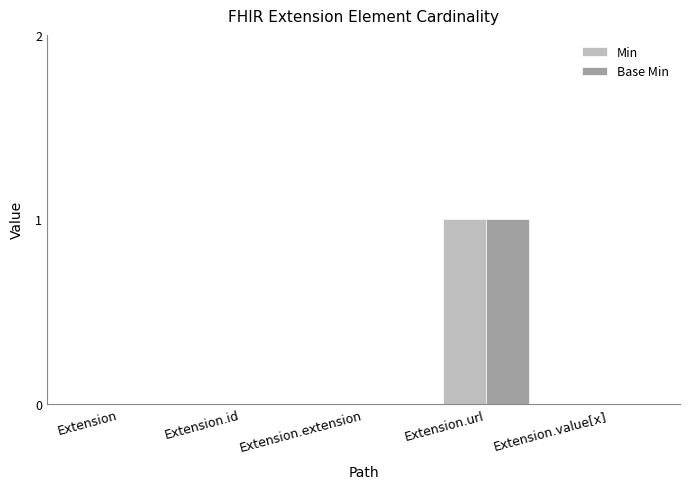

Reading right to left, extract all data points from this chart.

Min: 0	1	0	0	0
Base Min: 0	1	0	0	0